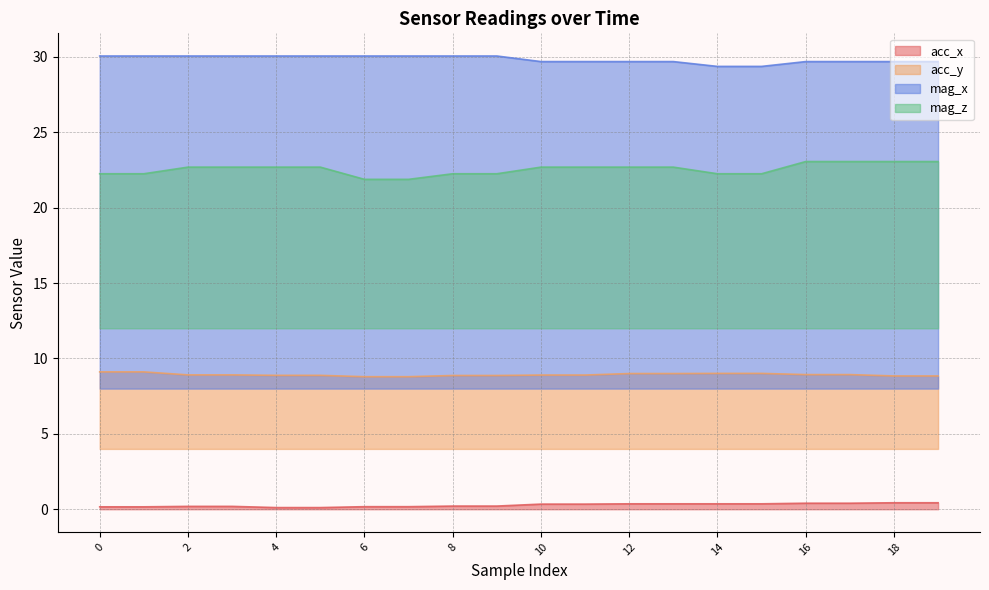

What are all the series names shown in the legend?

acc_x, acc_y, mag_x, mag_z